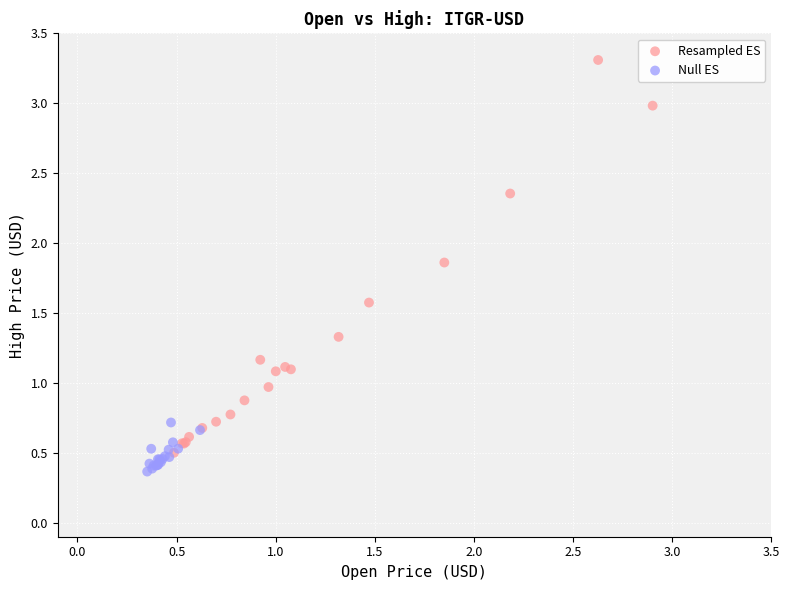

Which series has the widest spread of Y values?

Resampled ES